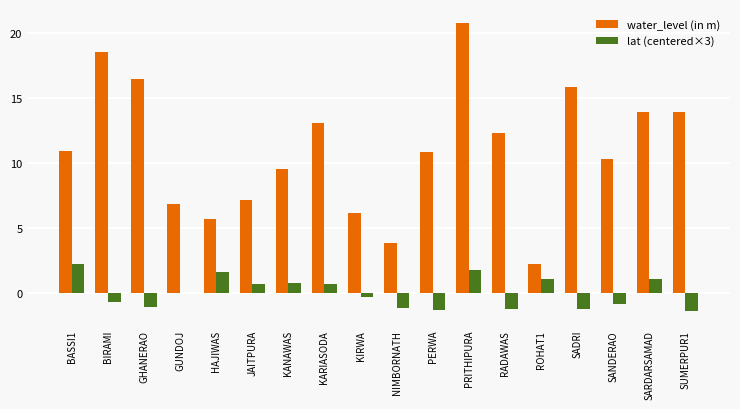

At which label does water_level (in m) reach its peak?

PRITHIPURA